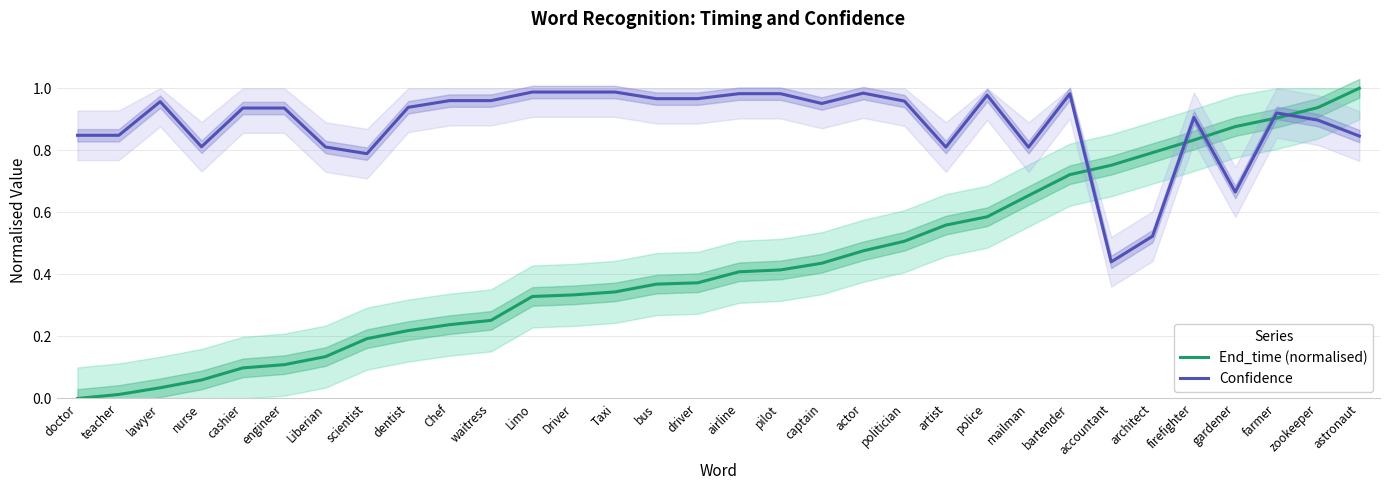

How many interior local valleys does the Confidence series have?

7